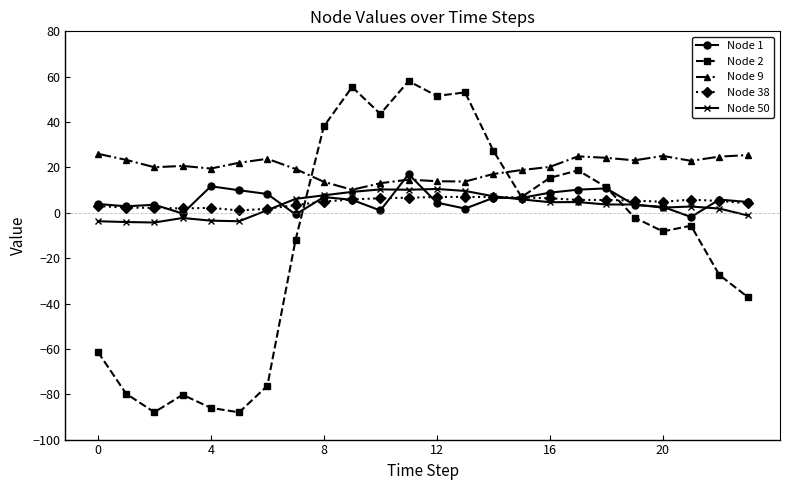

Which series has the largest range (max minus min)?

Node 2